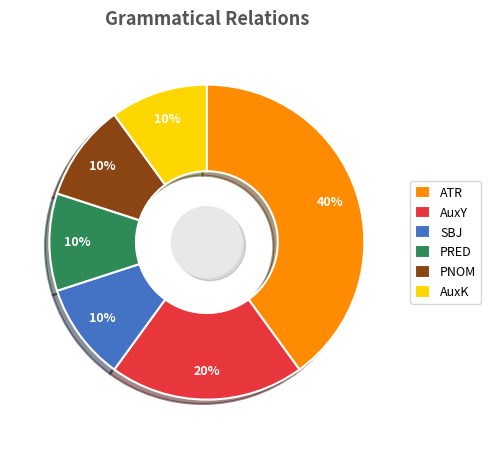

Is there a majority slice in this chart?

No